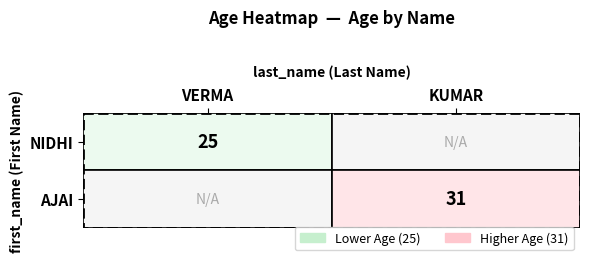

The NIDHI series shows 25 at VERMA. True or false?

True